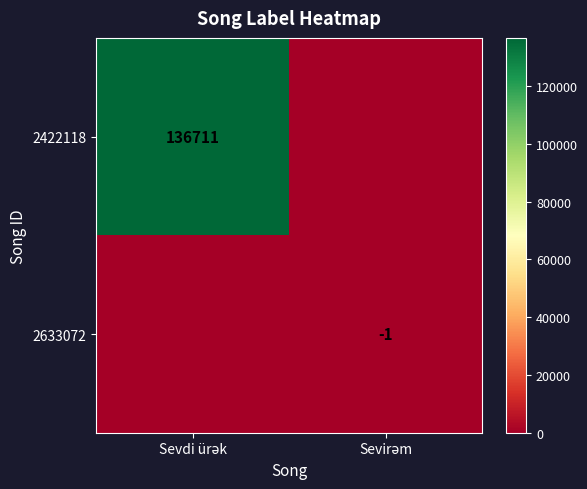

What is the sum of the 2633072 values at Sevirəm and Sevdi ürək?

-1